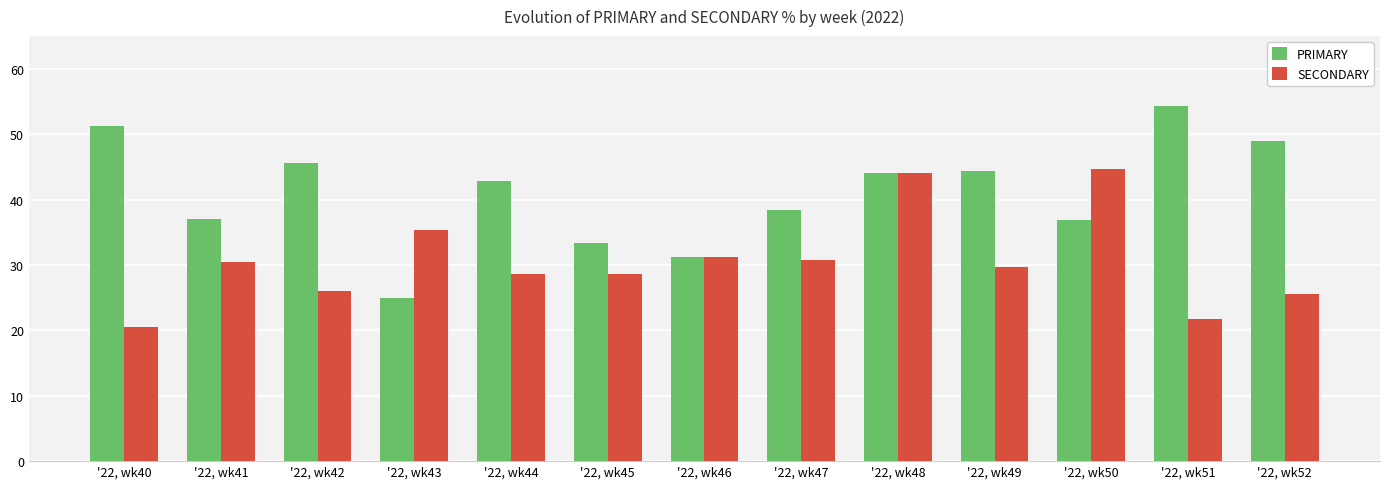

At which label does PRIMARY first exceed 42?

'22, wk40